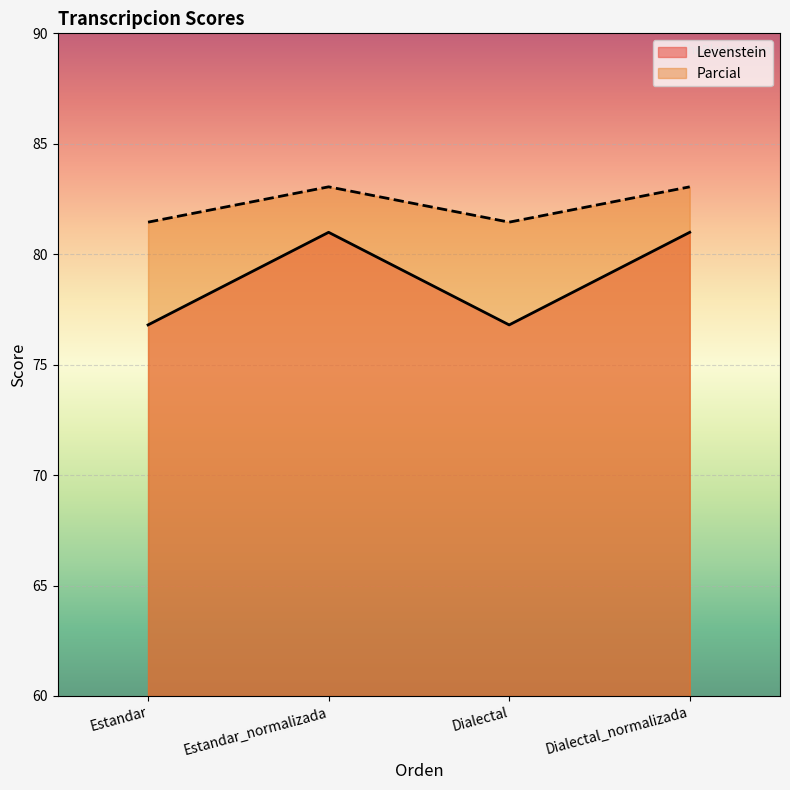

Which has a higher value, Dialectal_normalizada or Estandar_normalizada?

Dialectal_normalizada